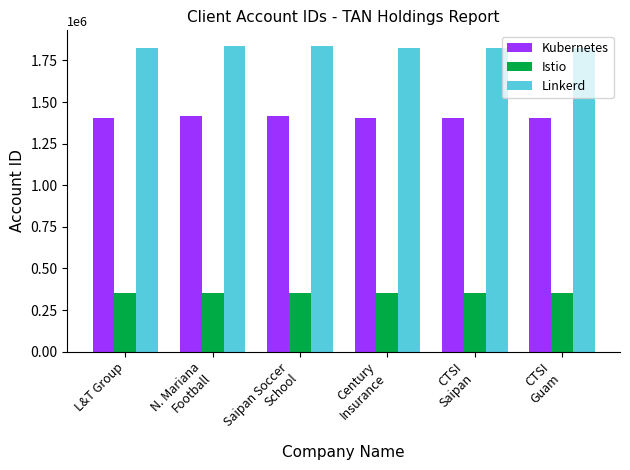

At L&T Group, list the series in order from smallest to largest.

Istio, Kubernetes, Linkerd